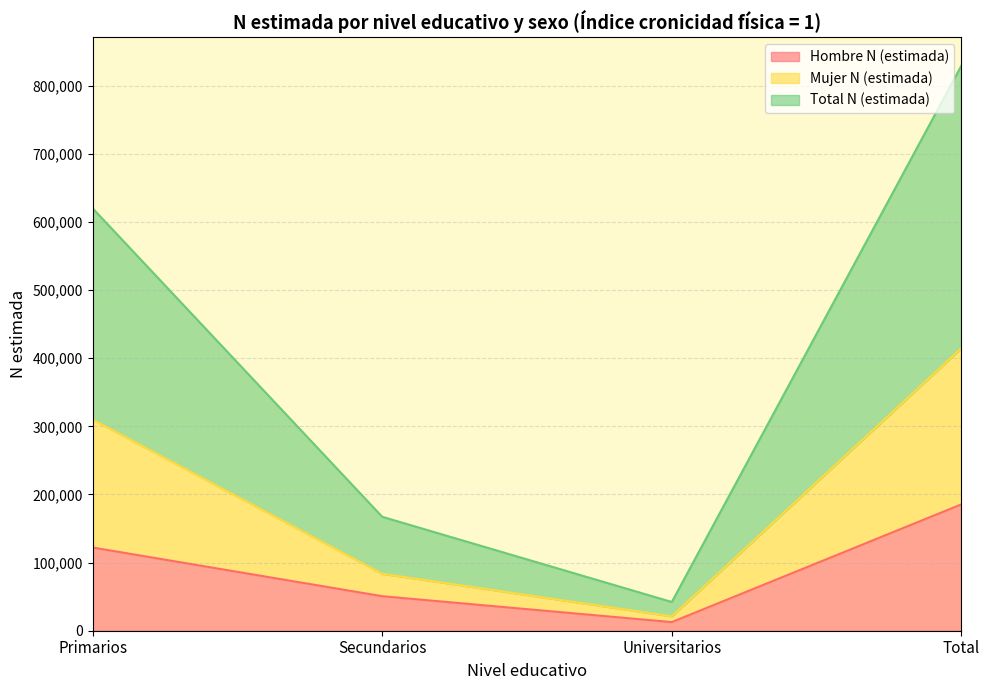

Is it true that Total N (estimada) equals 167234 at Secundarios?

True